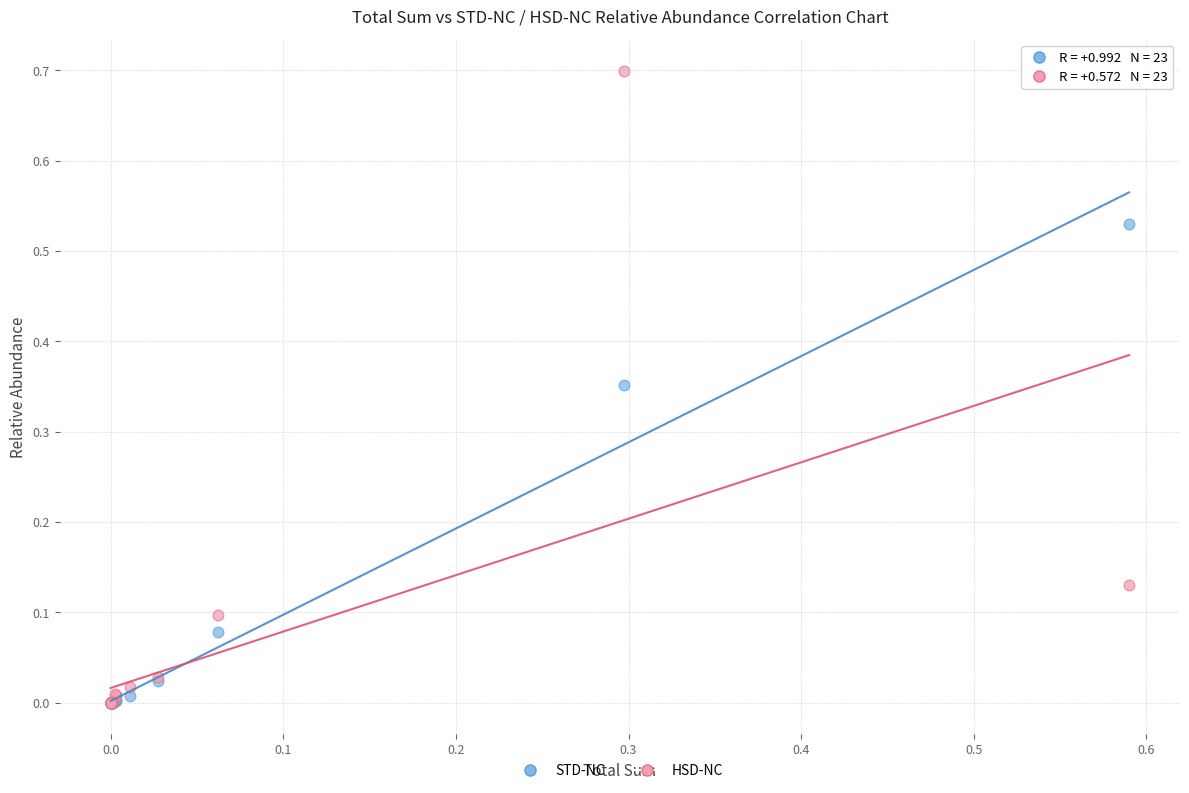

What are all the series names shown in the legend?

STD-NC, HSD-NC